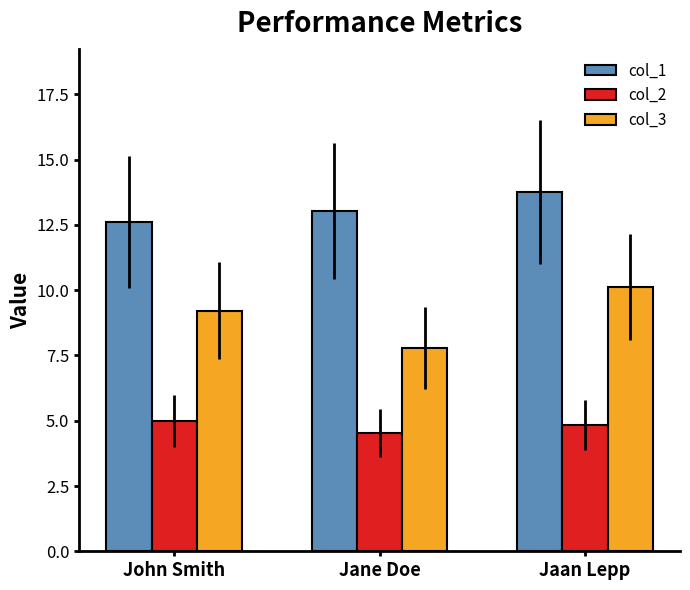

What value does the col_3 series have at Jane Doe?

7.8